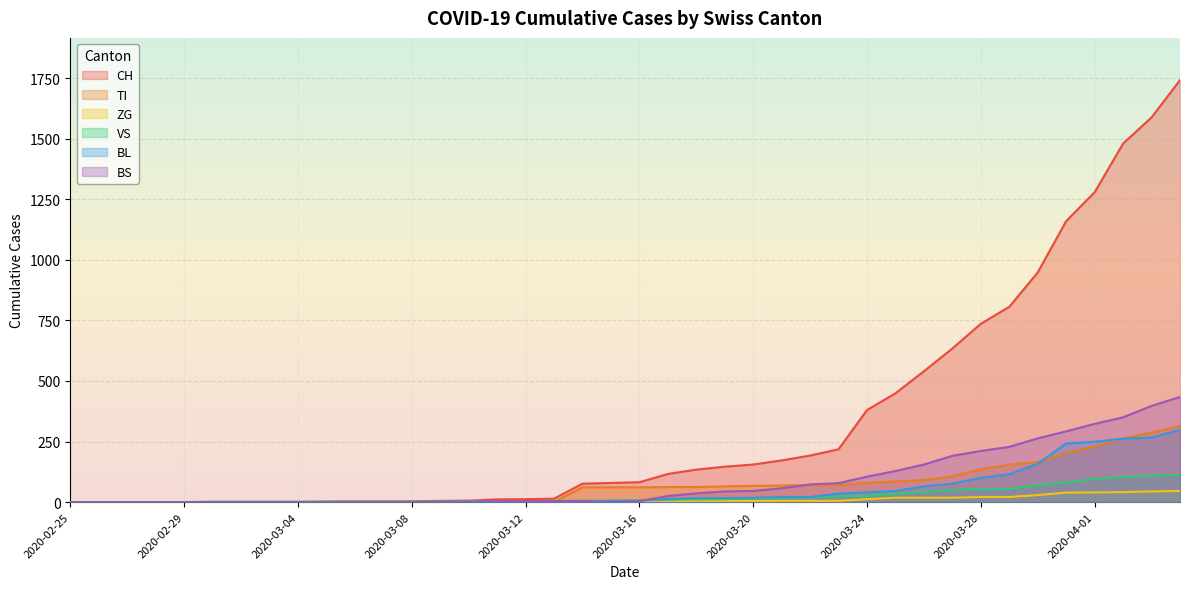

What is the label of the 13th point from the left?

2020-03-08